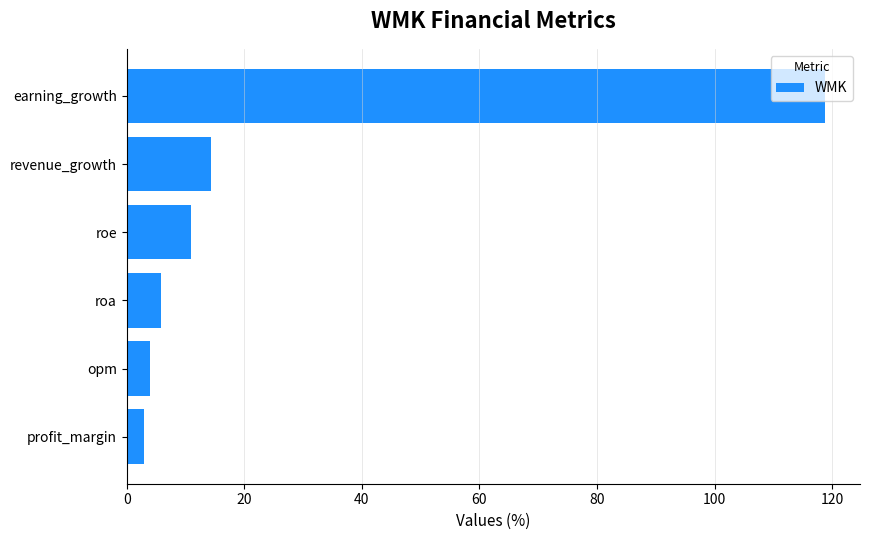

Is it true that the value at opm is 4.0?

True